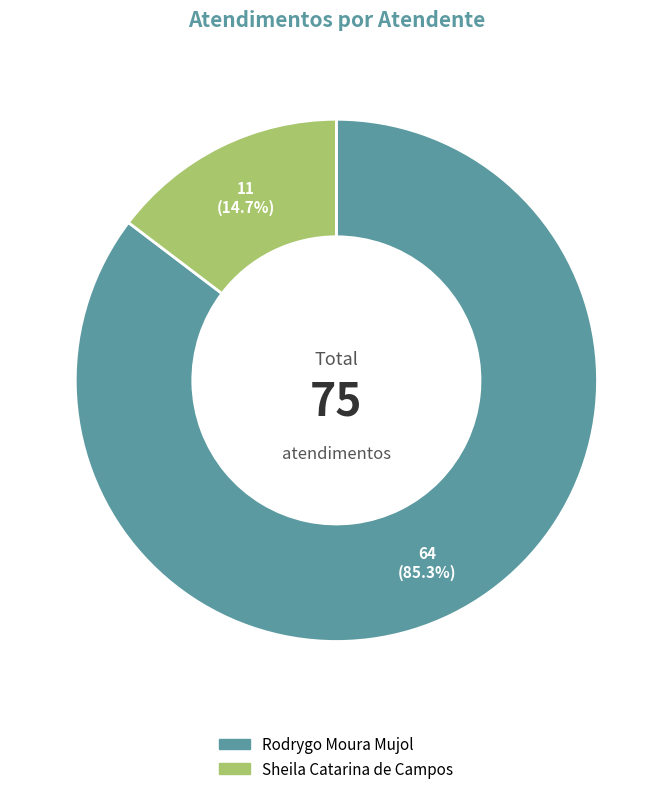

To the nearest percent, what is the difference between the Rodrygo Moura Mujol and Sheila Catarina de Campos slice percentages?

71%